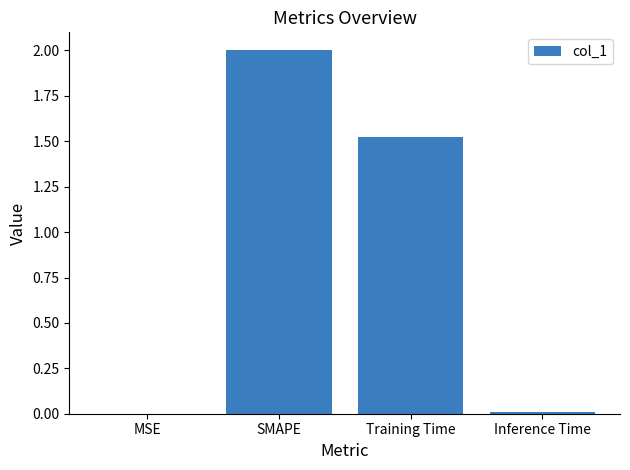

What is the greatest value displayed?

2.0